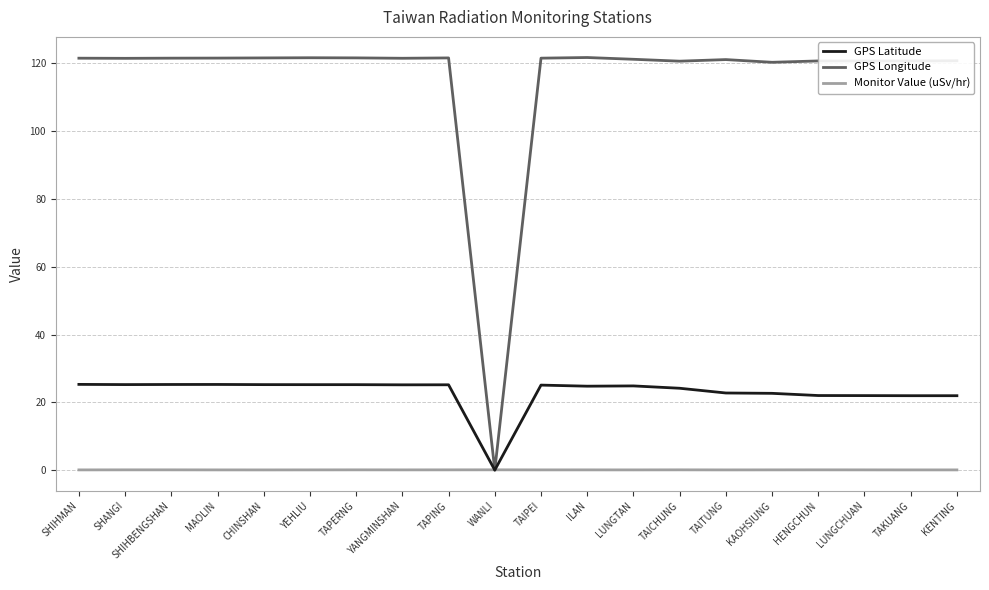

True or false: Monitor Value (uSv/hr) has a value of 0.1 at TAICHUNG.

True